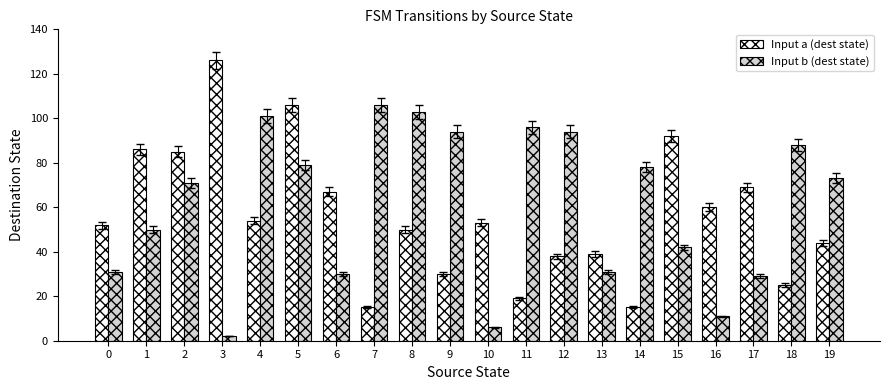

What is the value of the Input b (dest state) bar at the 19th from the left?

88